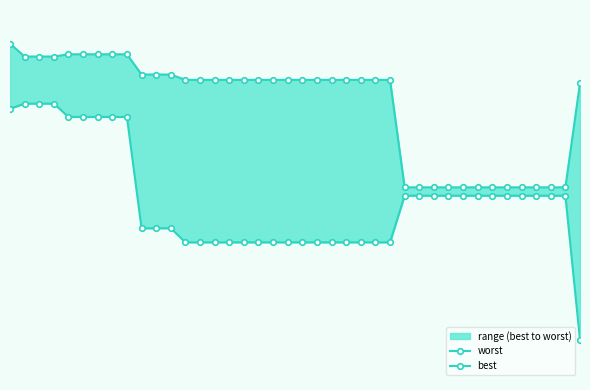

How many worst values are between 2 and 3?

12